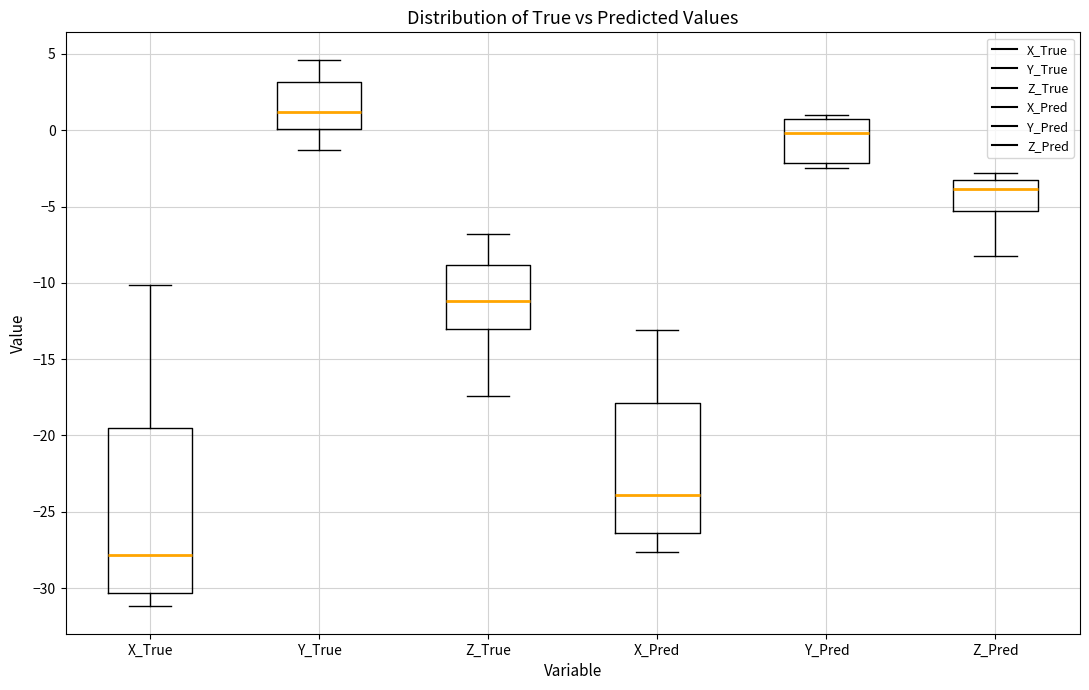

Reading left to right, transcribe this box plot: for each box, give where its median line is, the range the box spans, and where its two whiskers end, as read against the y-axis. The values are not printed on the chart, so give them approximately, as read against the axis.

X_True: median -28.0, box -30.5 to -19.5, whiskers -31.0 to -10.0
Y_True: median 1.0, box 0.0 to 3.0, whiskers -1.5 to 4.5
Z_True: median -11.0, box -13.0 to -9.0, whiskers -17.5 to -7.0
X_Pred: median -24.0, box -26.5 to -18.0, whiskers -27.5 to -13.0
Y_Pred: median 0.0, box -2.0 to 0.5, whiskers -2.5 to 1.0
Z_Pred: median -4.0, box -5.5 to -3.0, whiskers -8.0 to -3.0 (just above the box's upper edge)